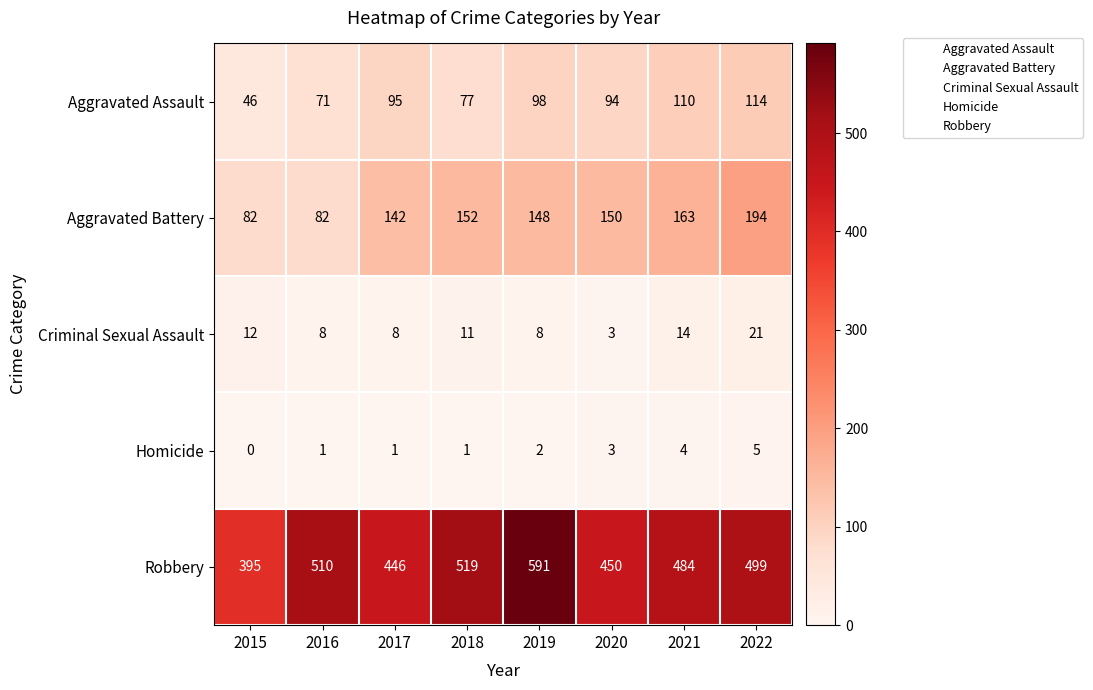

What is the spread (max minus min) of values at 2018?

518